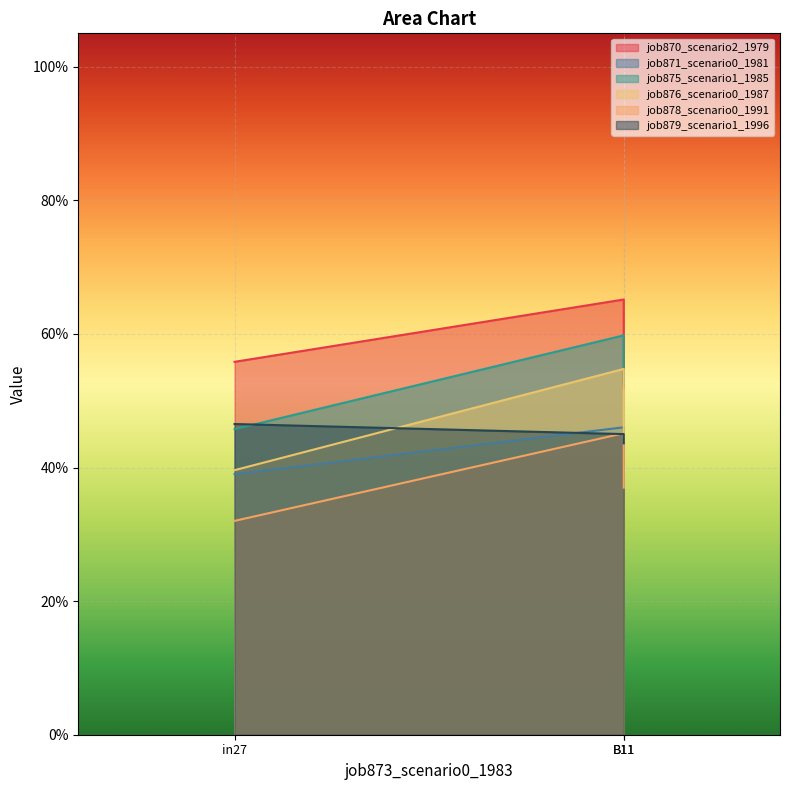

Does the chart display data point markers on the line(s)?

No